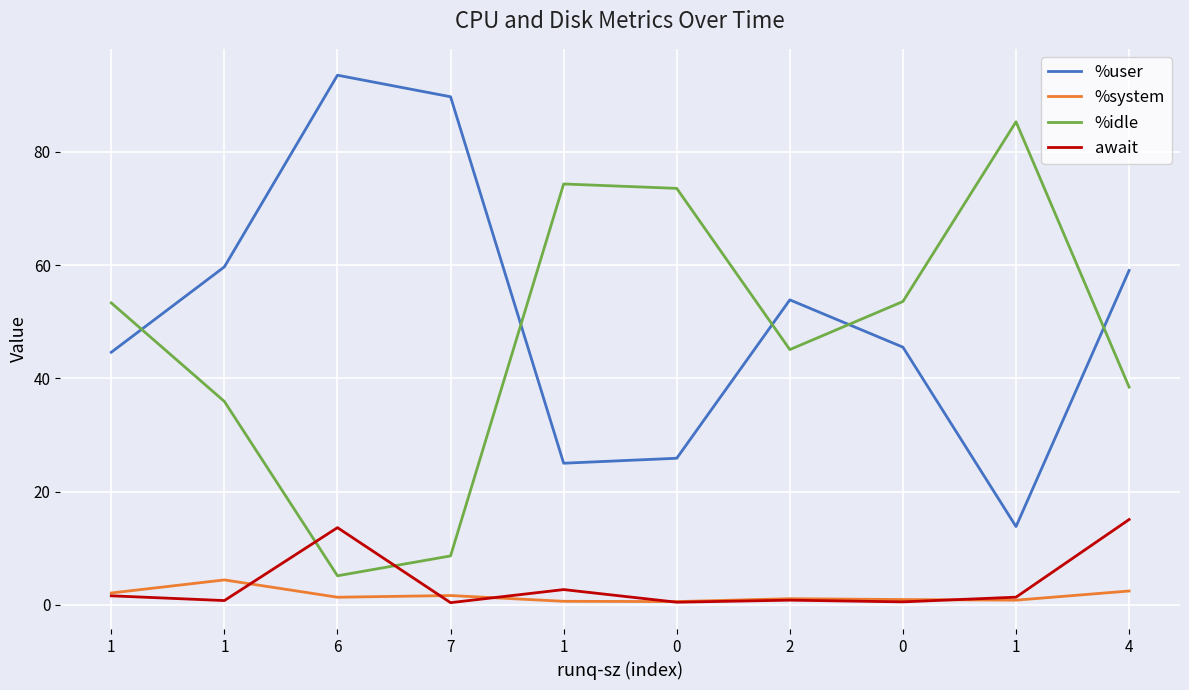

Which series has the largest range (max minus min)?

%idle